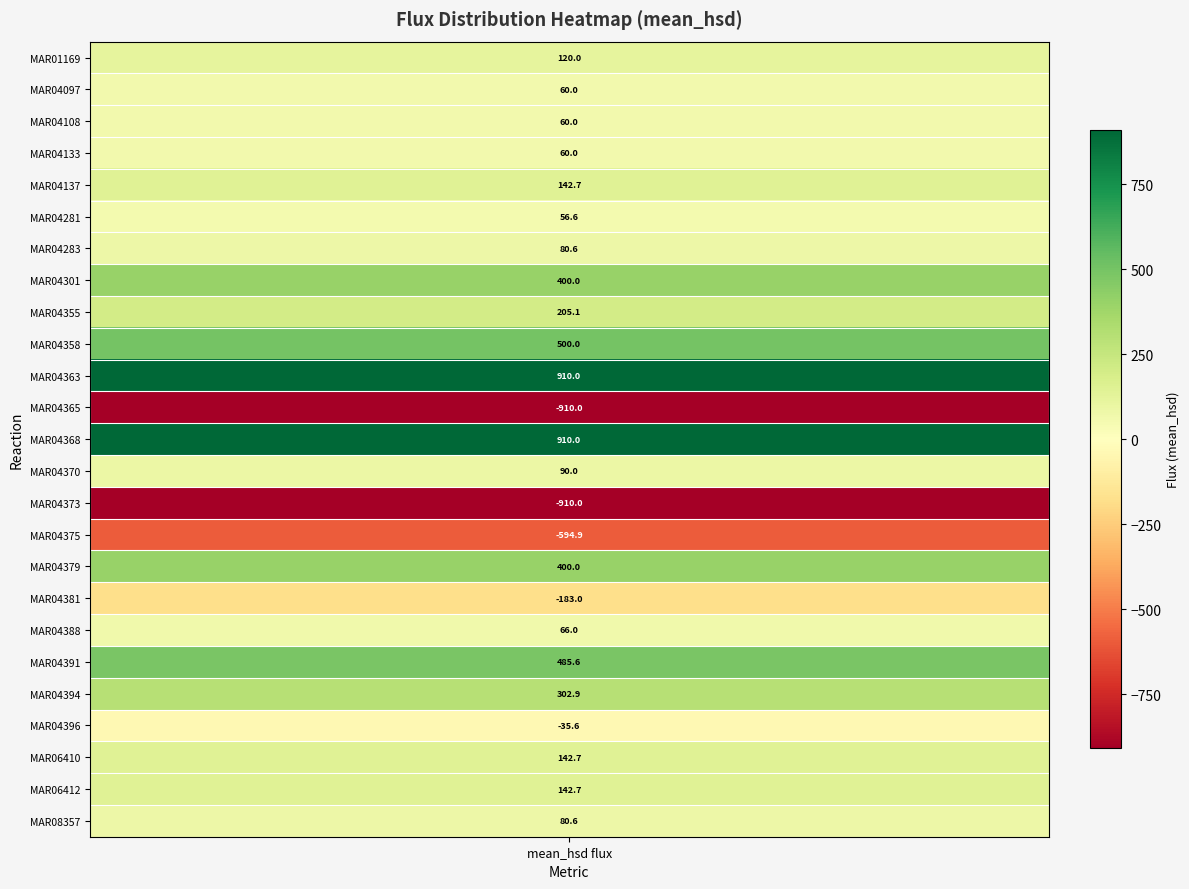

The chart shows a value of 400.0 at 16. True or false?

True